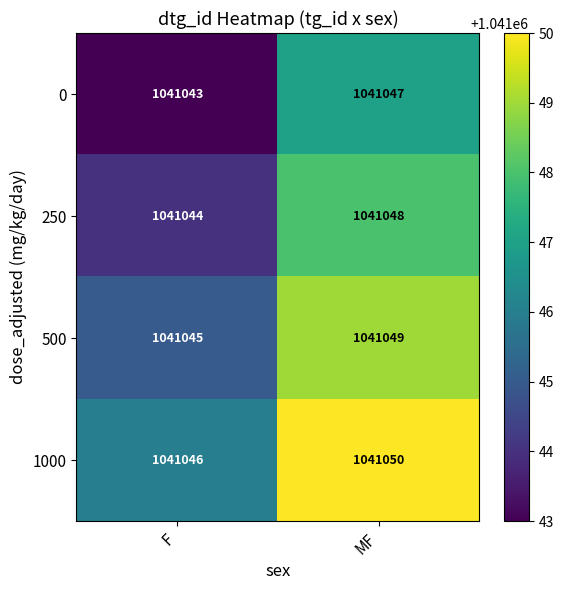

What is the average value of the 250 series?

1041046